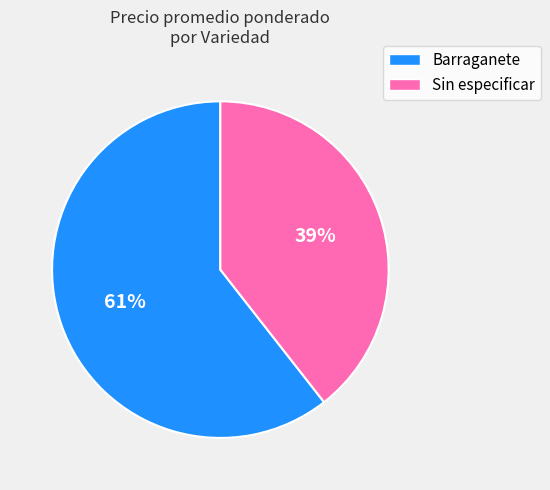

Is there any slice that represents more than half of the pie?

Yes